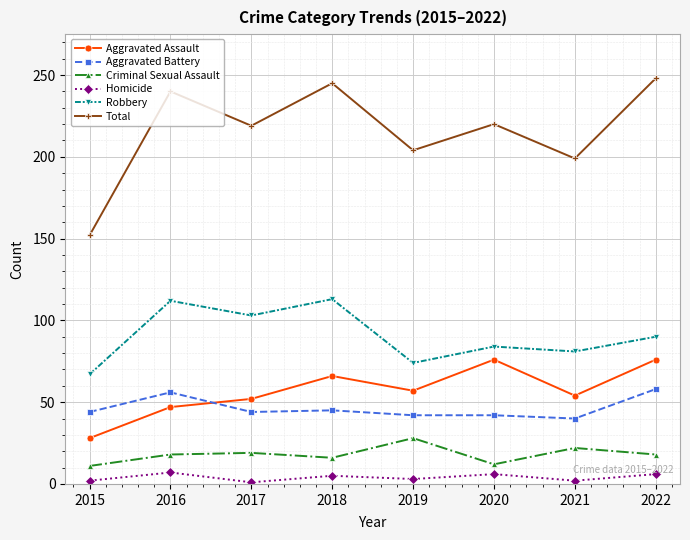

At how many categories does at least one series exceed 11?

8